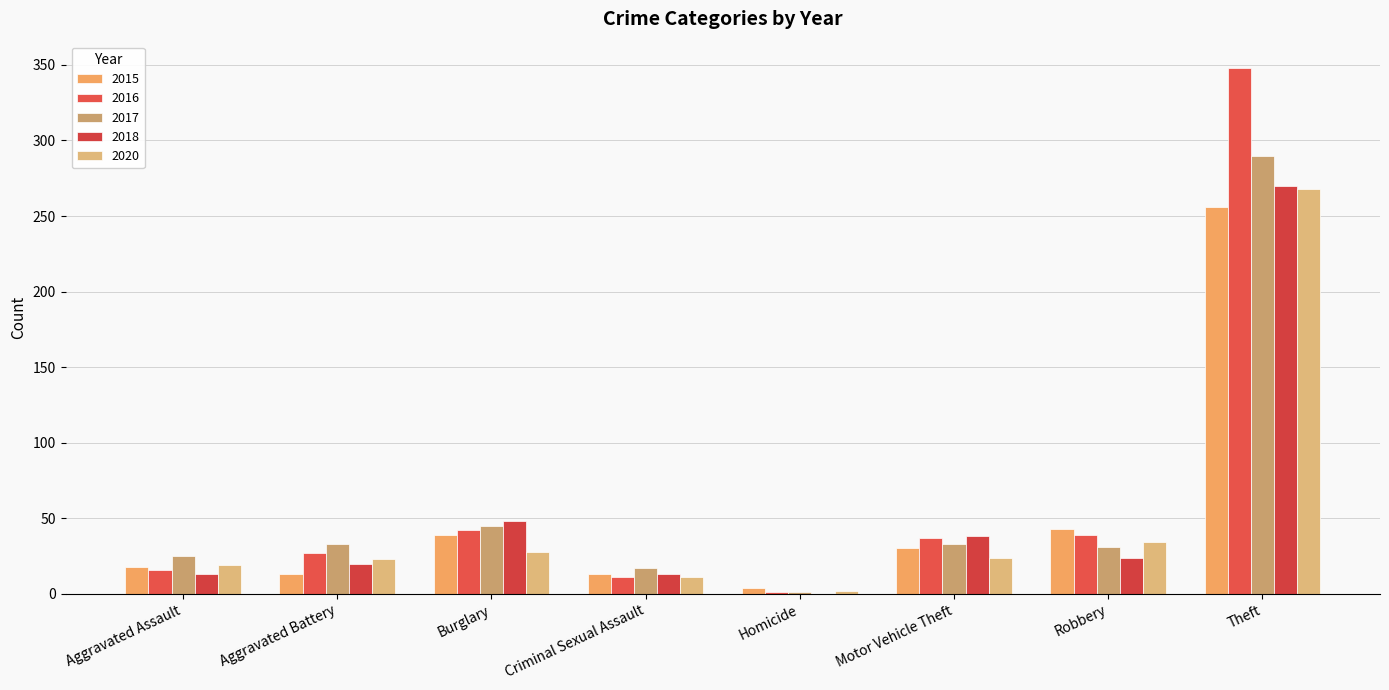

What are all the series names shown in the legend?

2015, 2016, 2017, 2018, 2020